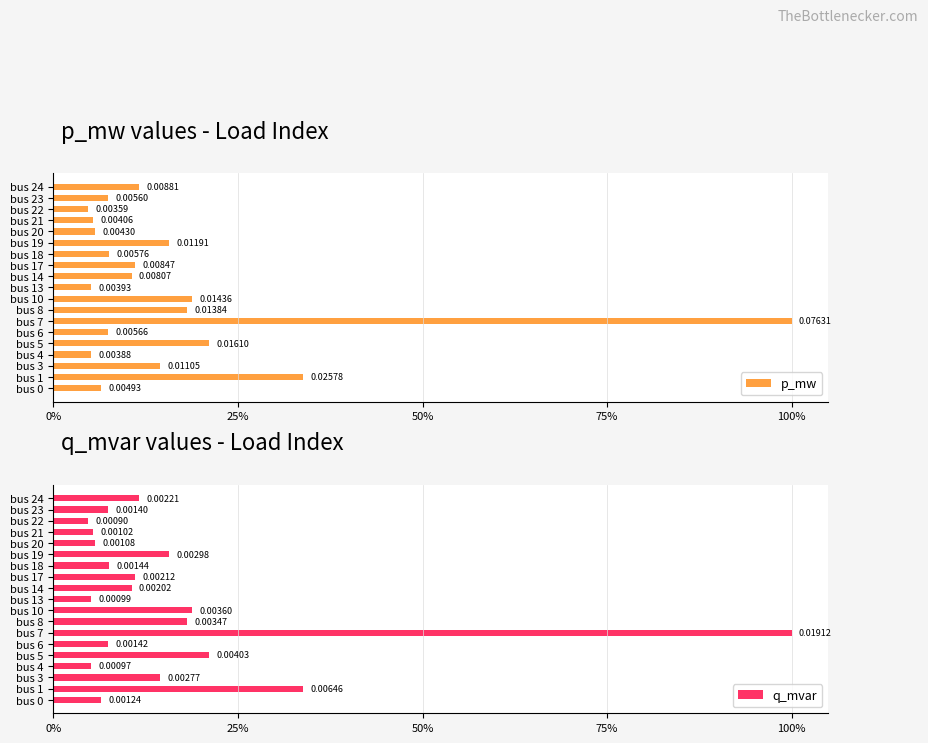

Which series has the largest total across all categories?

p_mw